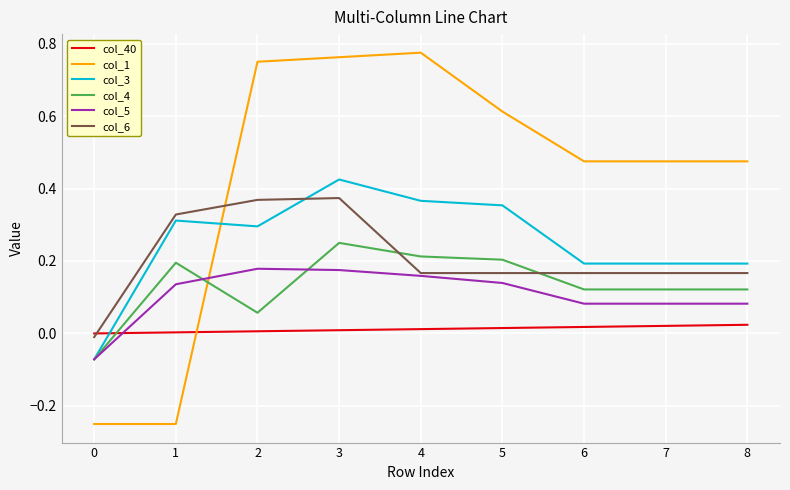

The col_3 series shows 0.1 at 1. True or false?

False